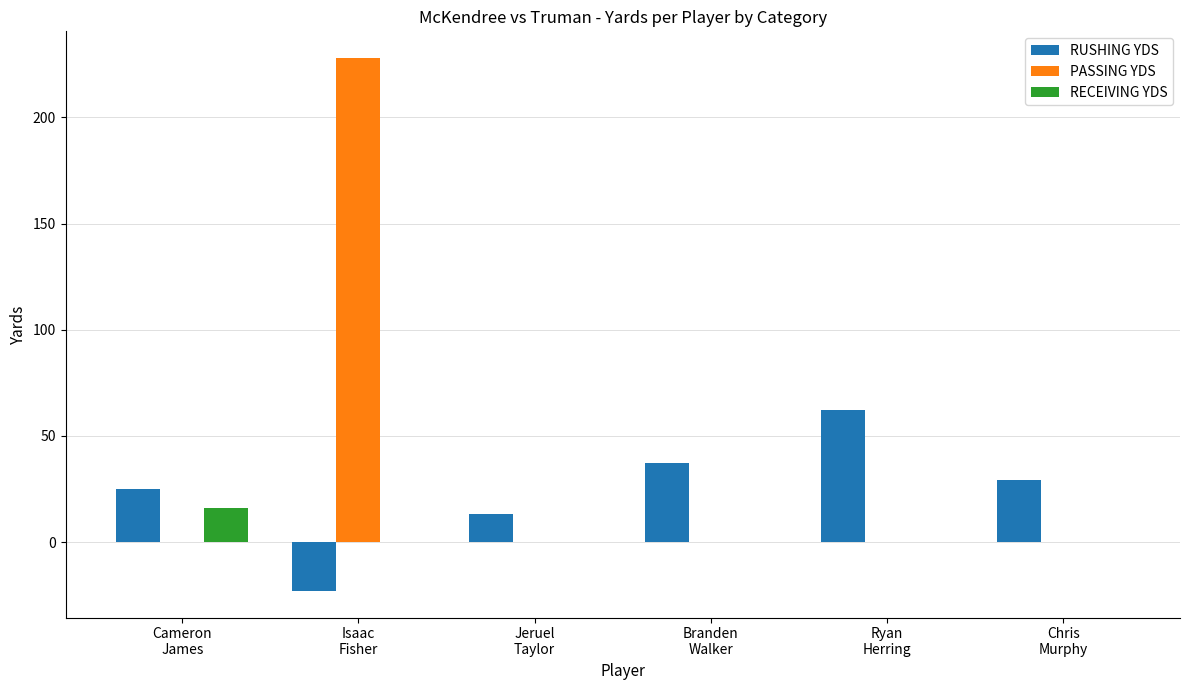

Reading left to right, extract all data points from this chart.

RUSHING YDS: 25	-23	13	37	62	29
PASSING YDS: 0	228	0	0	0	0
RECEIVING YDS: 16	0	0	0	0	0